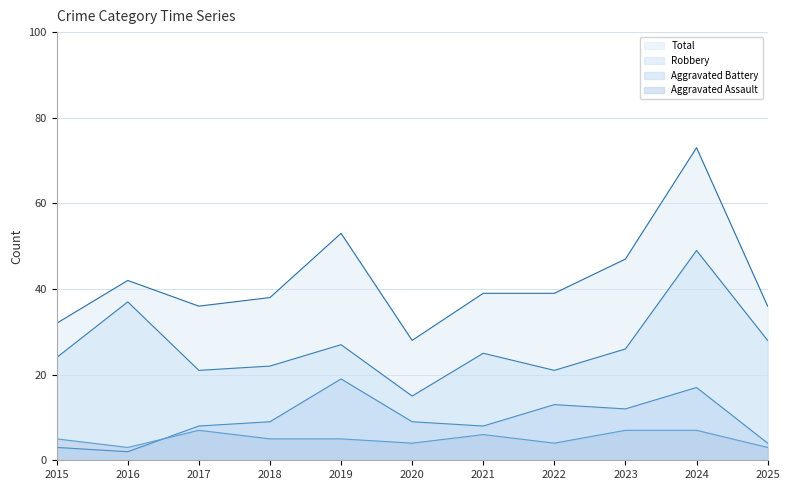

Reading right to left, list all the values displayed in this chart.

Aggravated Assault: 2025=3	2024=7	2023=7	2022=4	2021=6	2020=4	2019=5	2018=5	2017=7	2016=3	2015=5
Aggravated Battery: 2025=4	2024=17	2023=12	2022=13	2021=8	2020=9	2019=19	2018=9	2017=8	2016=2	2015=3
Robbery: 2025=28	2024=49	2023=26	2022=21	2021=25	2020=15	2019=27	2018=22	2017=21	2016=37	2015=24
Total: 2025=36	2024=73	2023=47	2022=39	2021=39	2020=28	2019=53	2018=38	2017=36	2016=42	2015=32